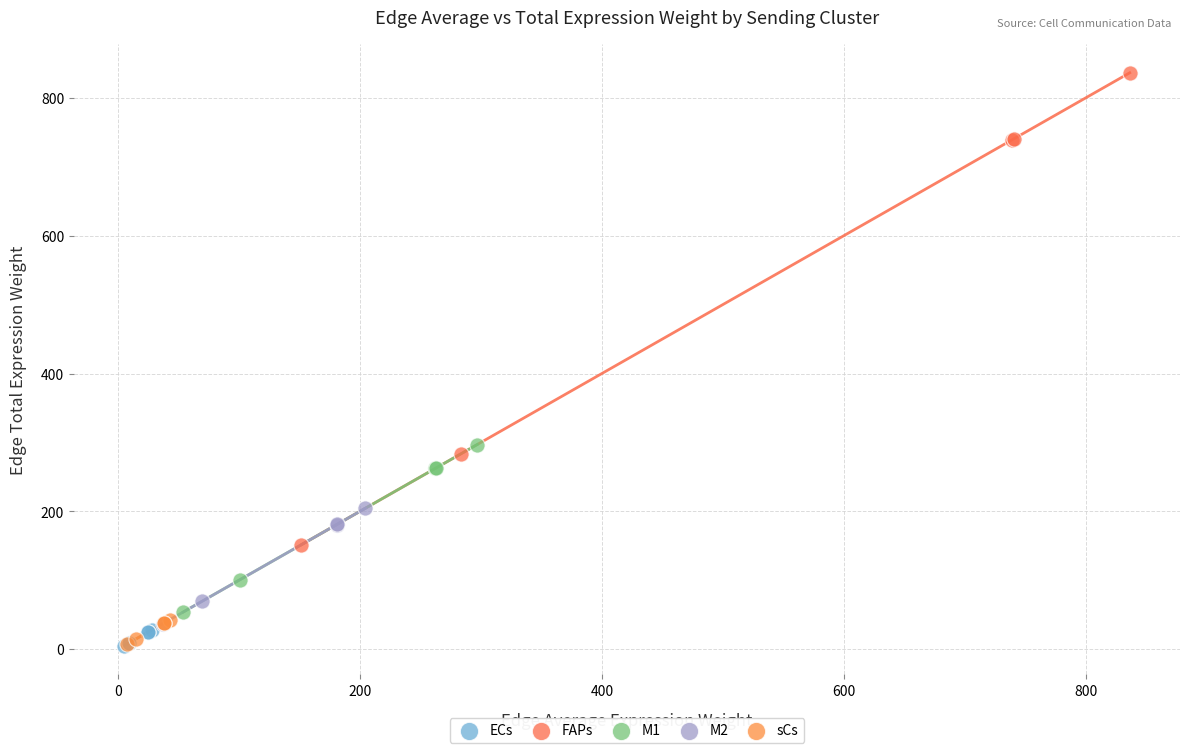

Which series has the largest Y range (max minus min)?

FAPs